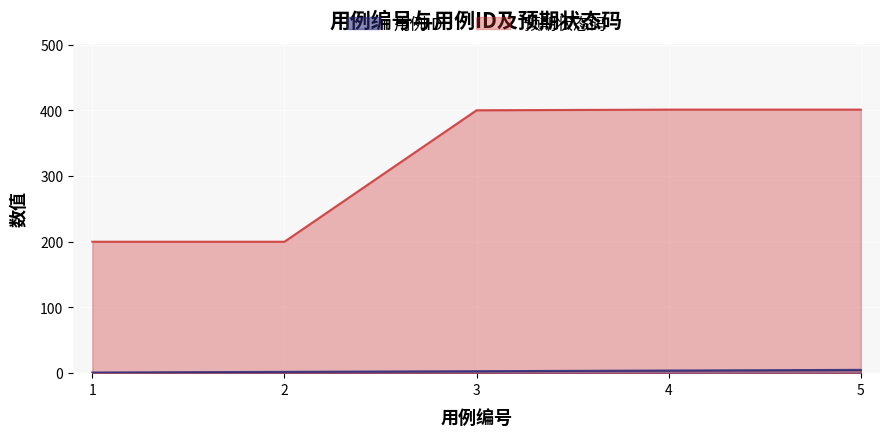

Rank the series by their maximum value, from highest to lowest.

预期状态码, 用例ID